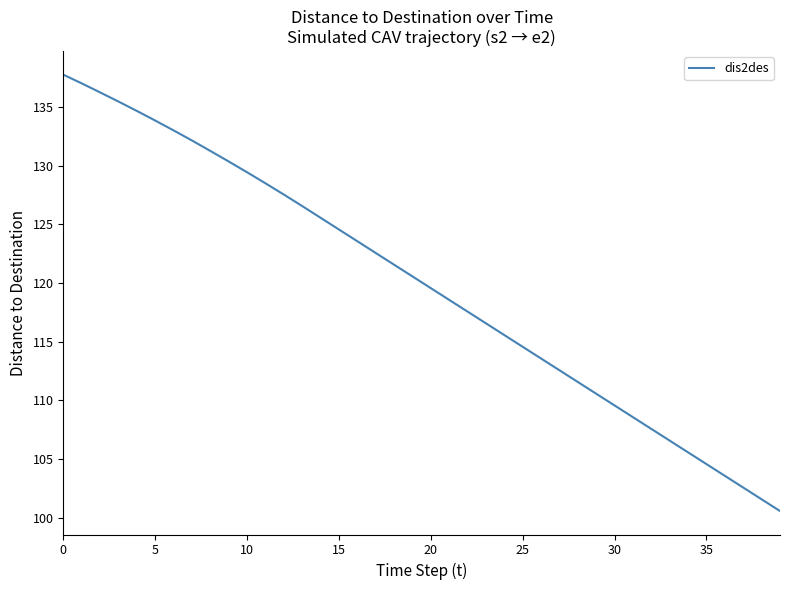

True or false: the data has more than 0 interior local peaks.

False